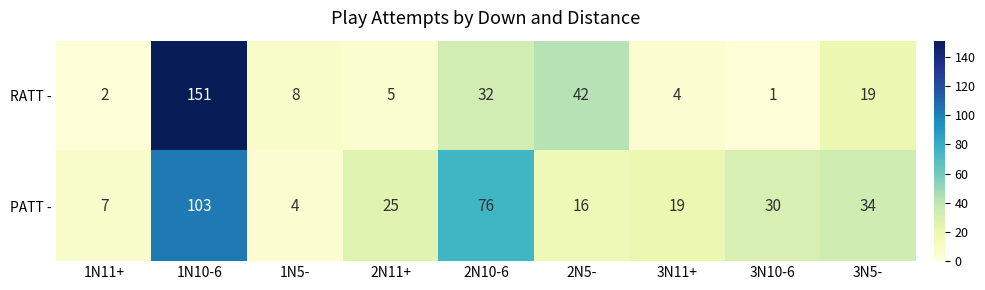

What is the total value across all series at 1N10-6?

254